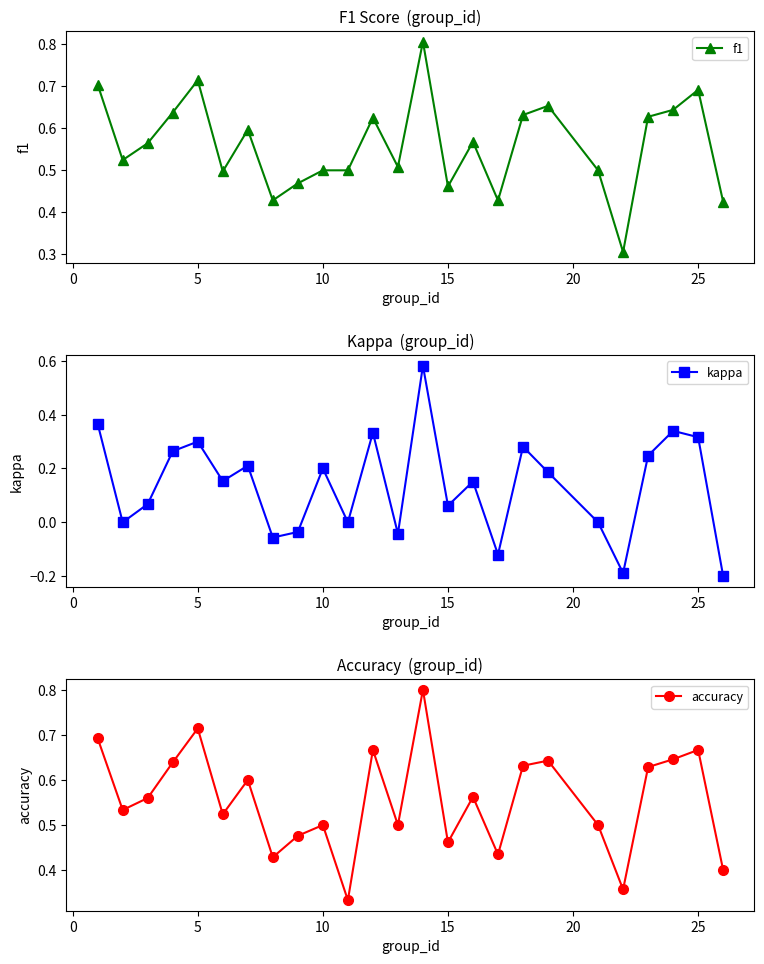

True or false: f1 has more than 1 interior local peaks.

True